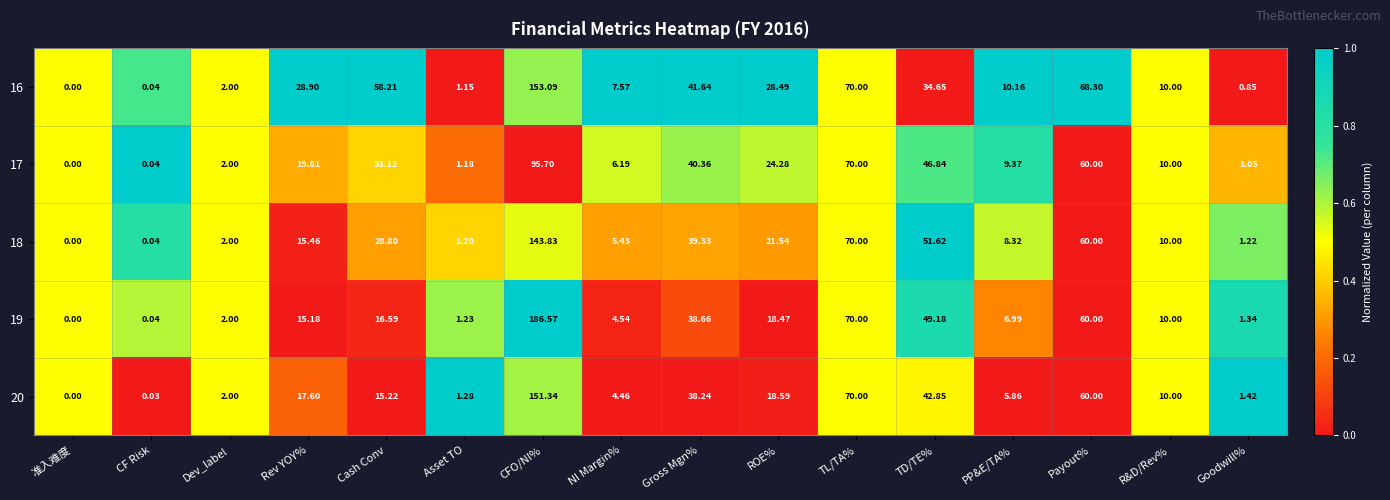

Where is 19 nearest to the value 93?

TL/TA%